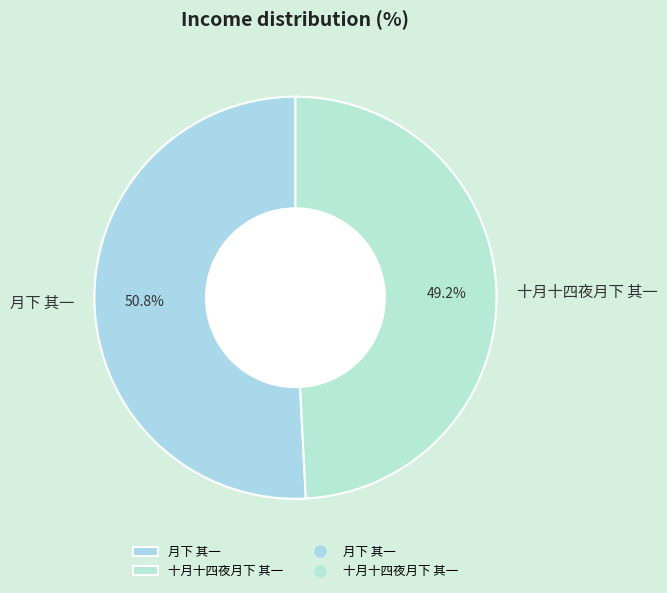

Approximately how many times larger is the value at 十月十四夜月下 其一 compared to 月下 其一?

1.0